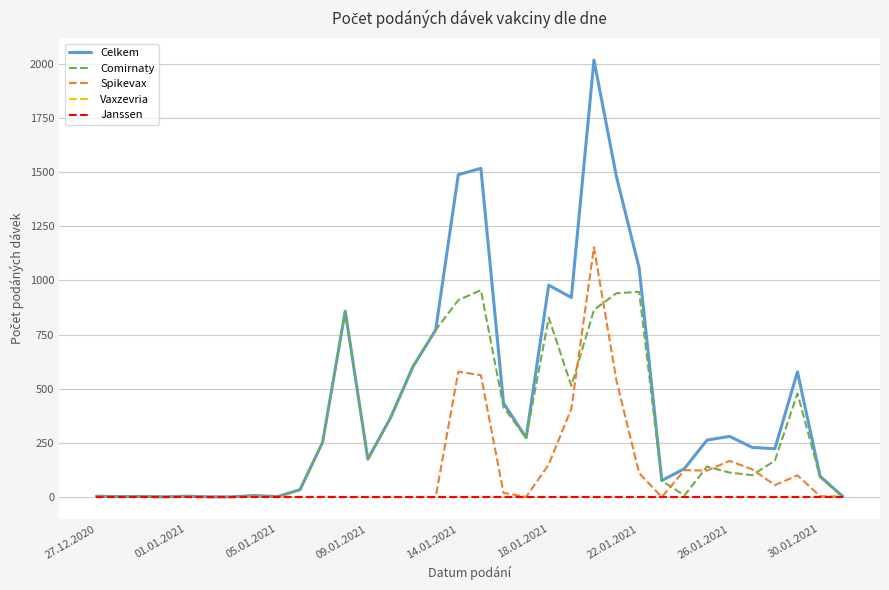

What is the difference between the maximum and minimum values in the Celkem series?

2016